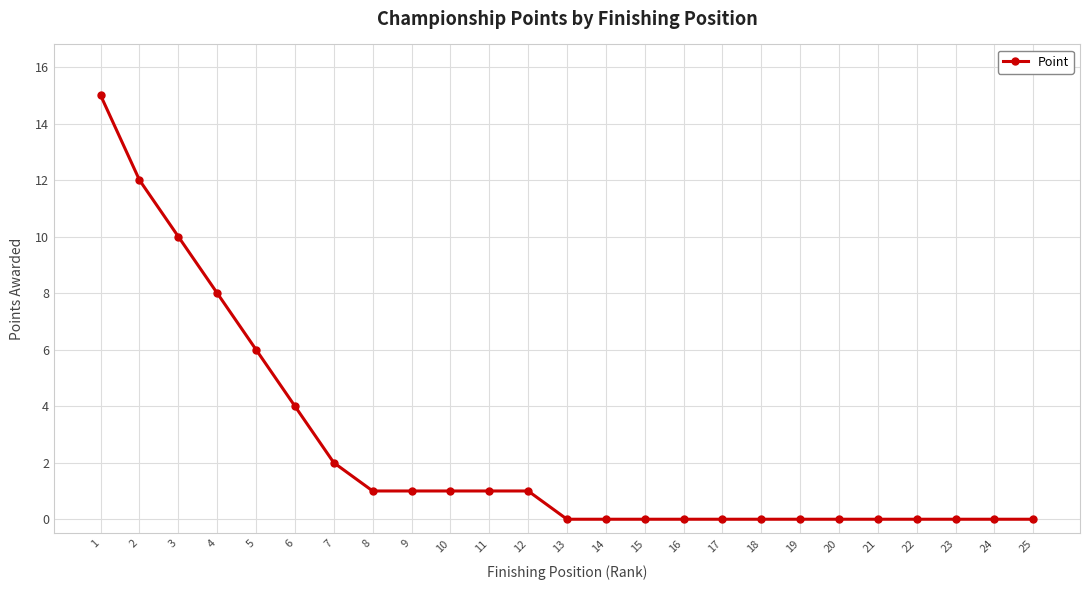

Reading left to right, extract all data points from this chart.

1=15	2=12	3=10	4=8	5=6	6=4	7=2	8=1	9=1	10=1	11=1	12=1	13=0	14=0	15=0	16=0	17=0	18=0	19=0	20=0	21=0	22=0	23=0	24=0	25=0